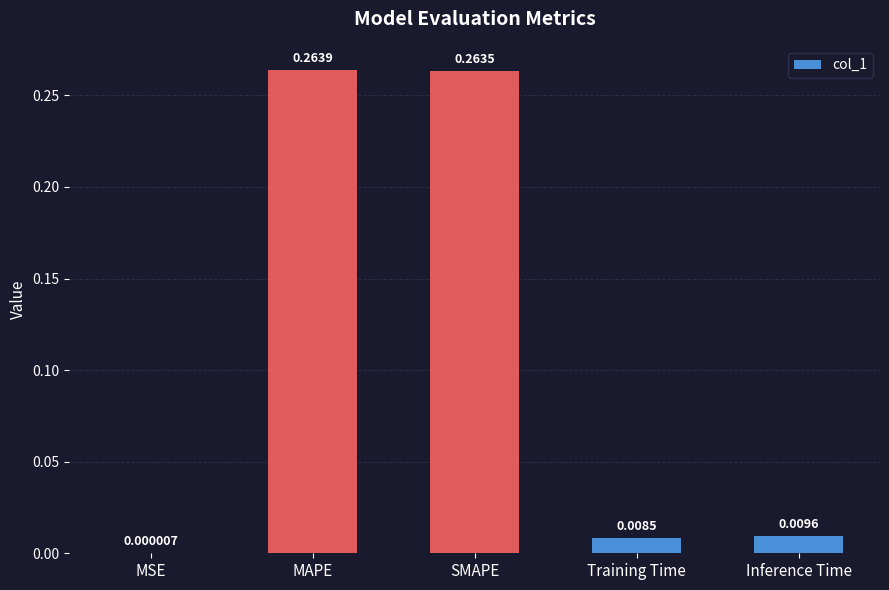

How many categories are shown in the chart?

5